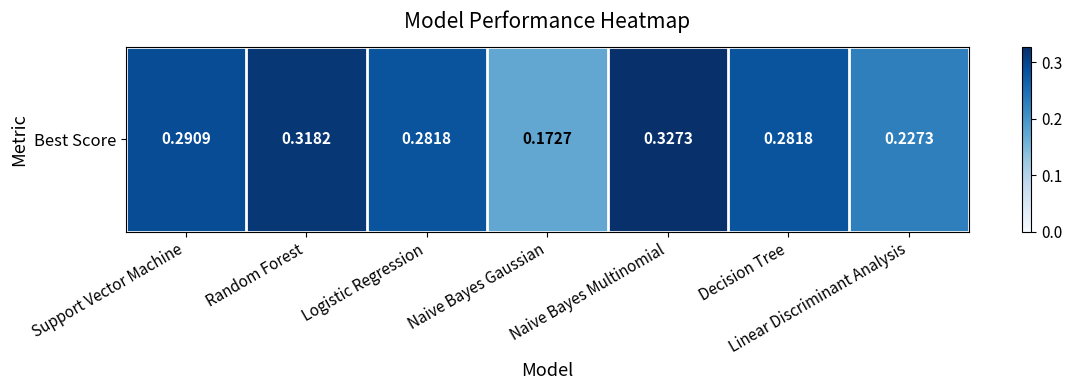

Reading right to left, extract all data points from this chart.

Linear Discriminant Analysis=0.2	Decision Tree=0.3	Naive Bayes Multinomial=0.3	Naive Bayes Gaussian=0.2	Logistic Regression=0.3	Random Forest=0.3	Support Vector Machine=0.3